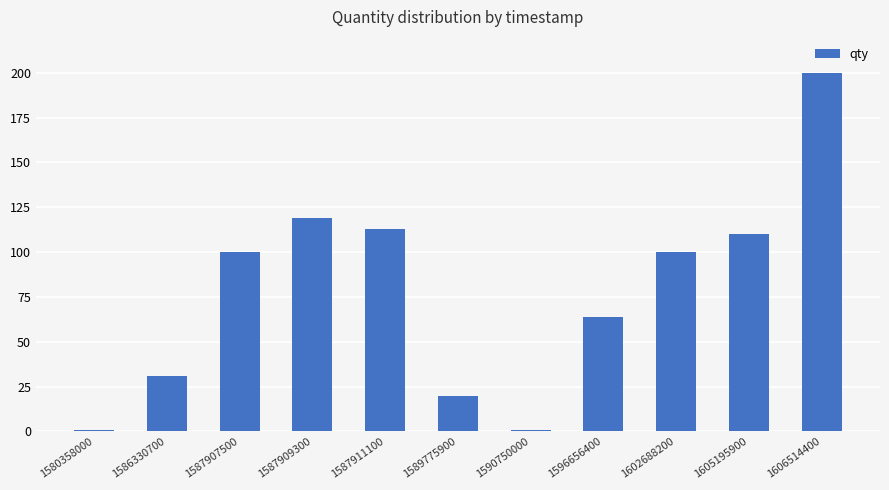

Is it true that the value at 1590750000 is 1?

True